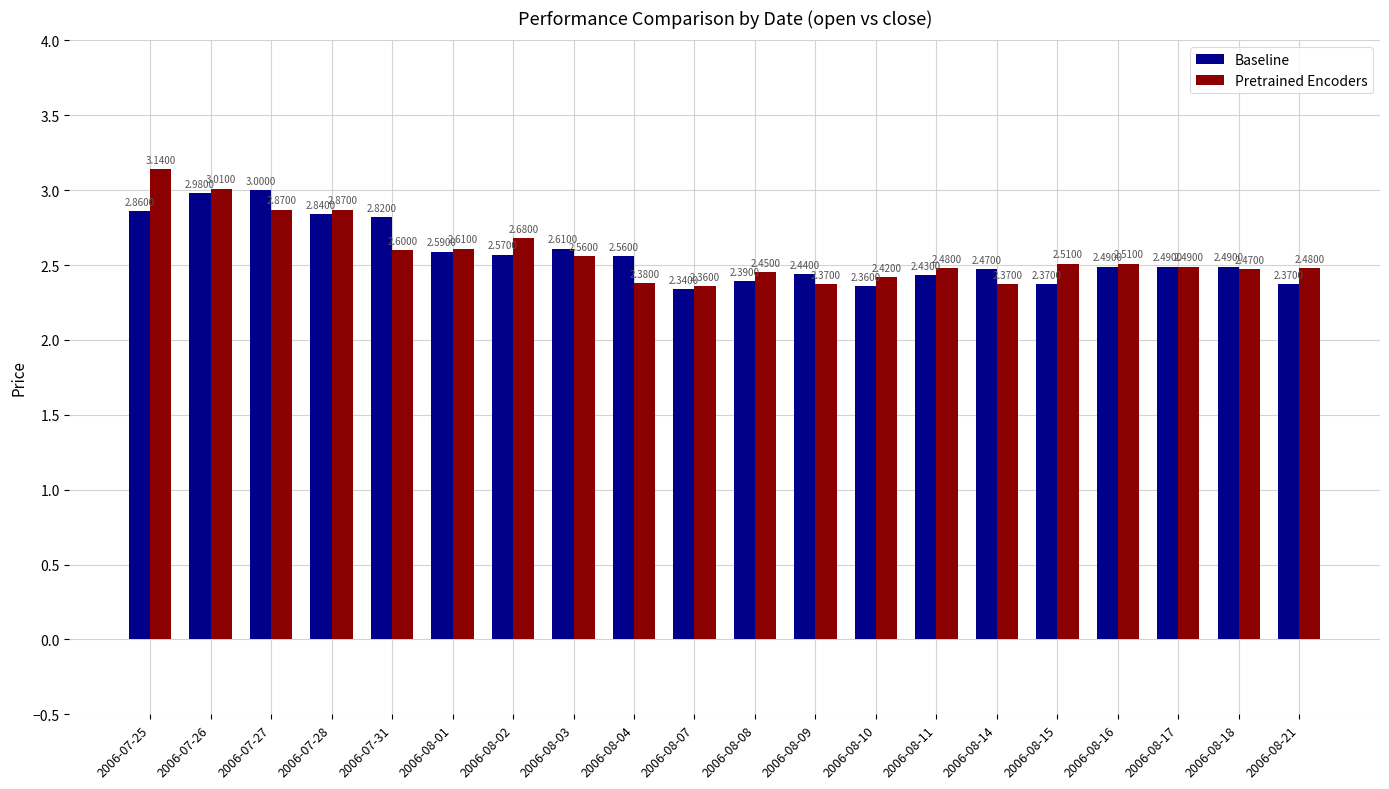

What is the total value across all series at 2006-08-17?

5.0